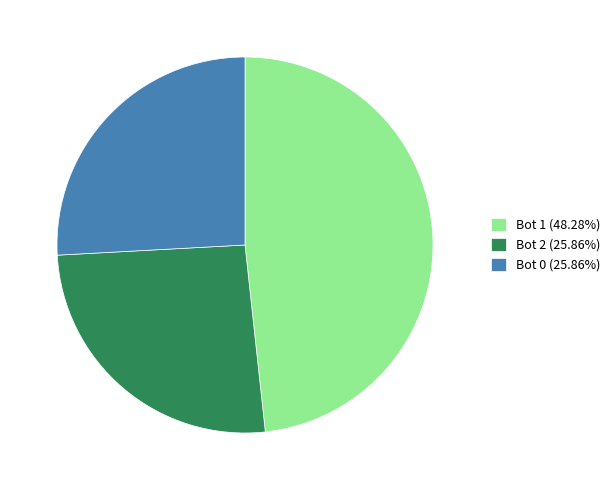

What is the ratio of the value at Bot 2 (25.86%) to the value at Bot 0 (25.86%)?

1.0